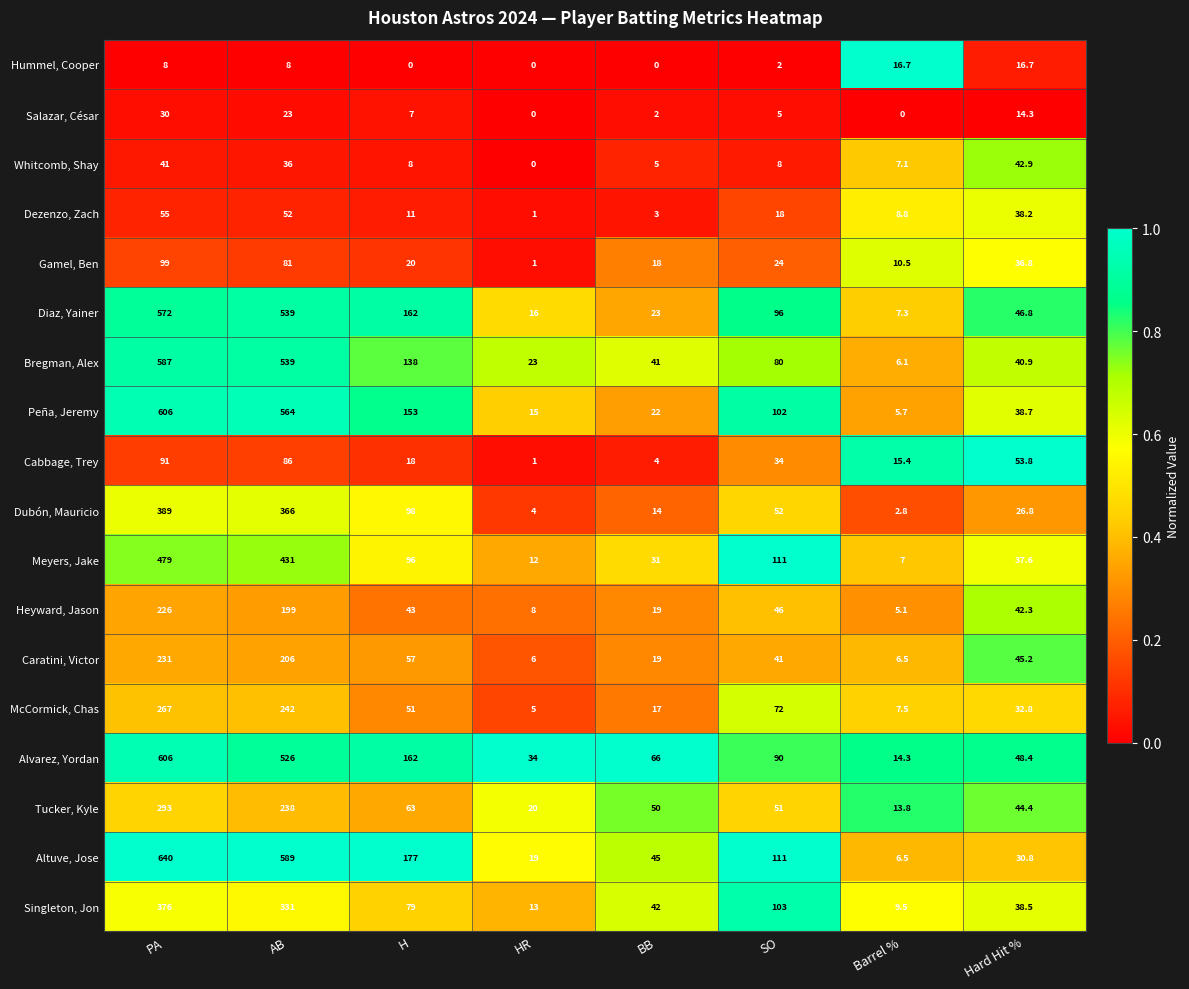

What is the maximum value for Diaz, Yainer?

572.0